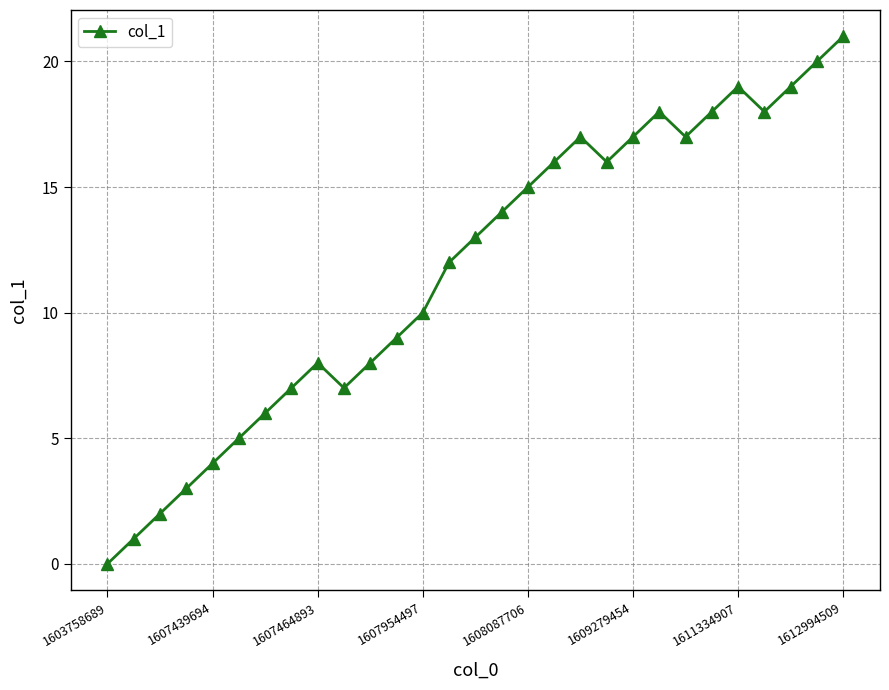

What is the greatest value displayed?

21